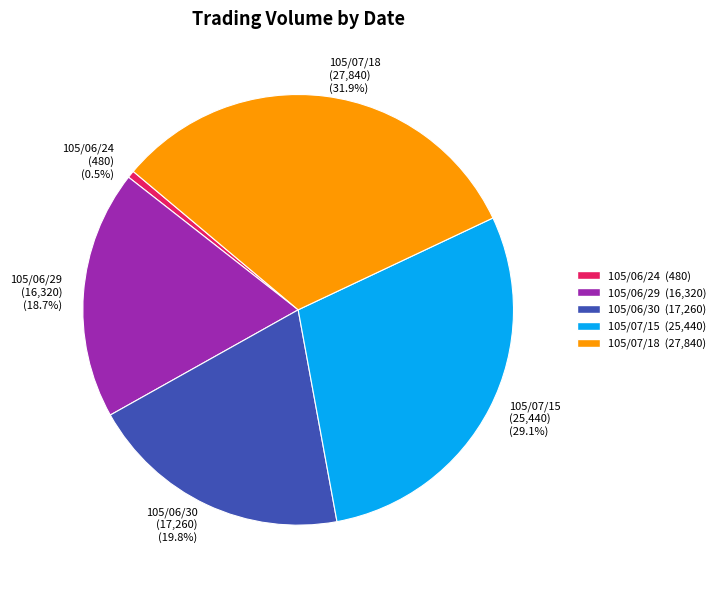

To the nearest percent, what is the difference between the largest and smallest slice percentages?

31%